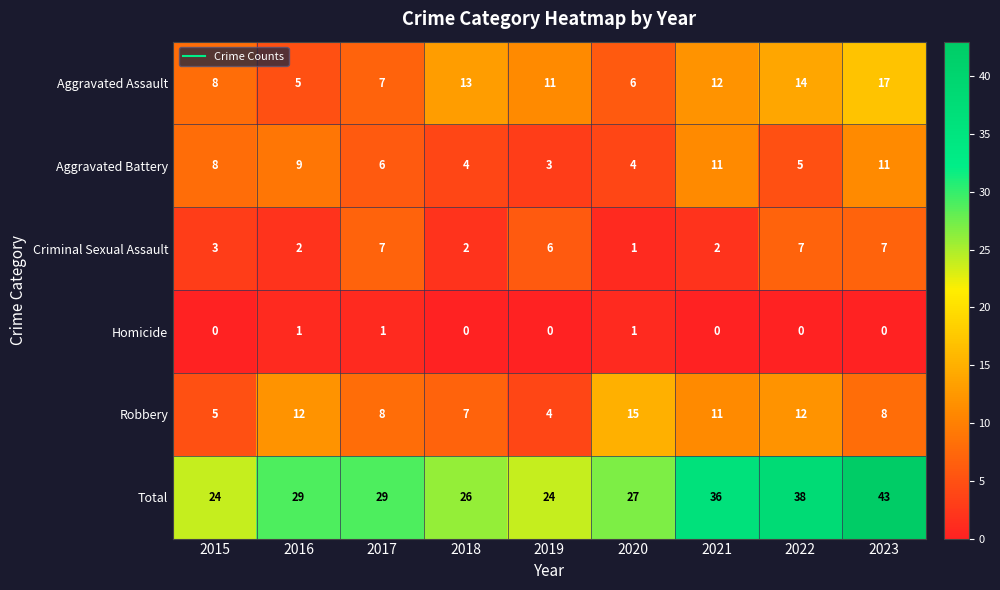

Which series has the largest total across all categories?

Total